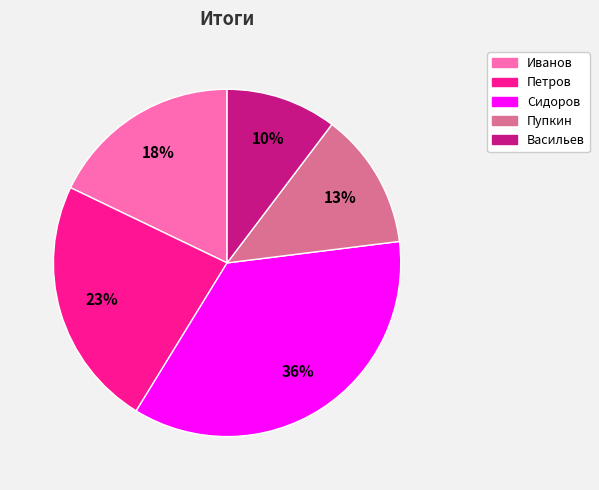

Is the sum of Сидоров and Петров greater than half?

Yes